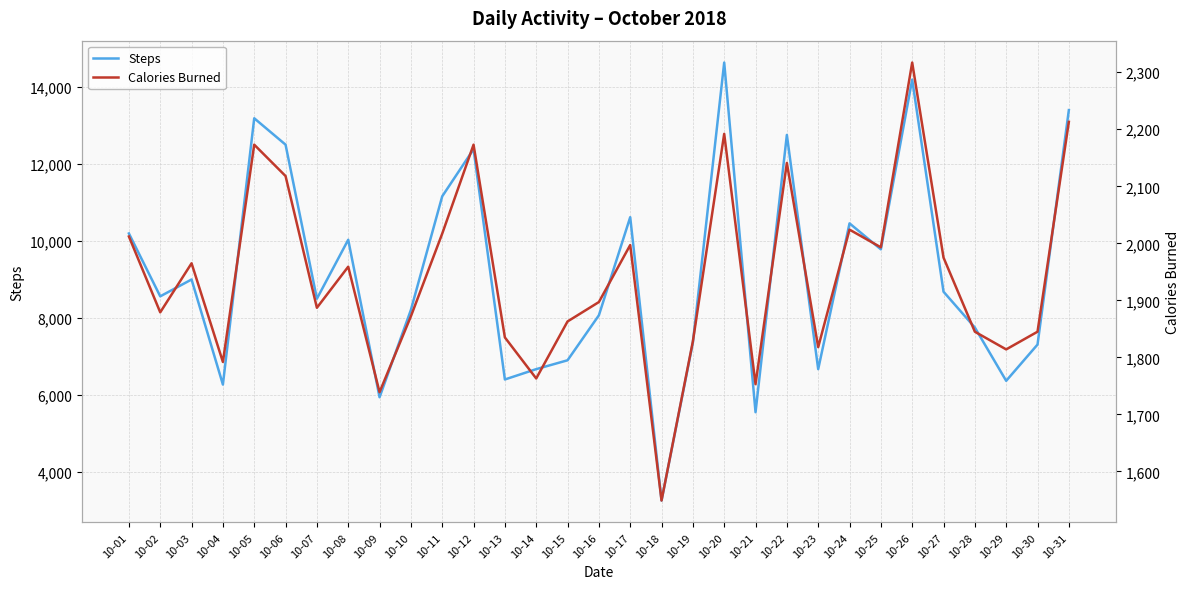

True or false: Calories Burned has a value of 1739 at 10-09.

True